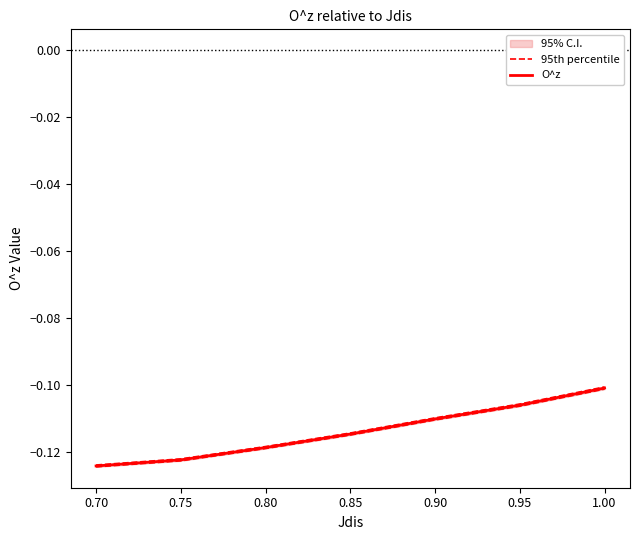

Read the O^z value at 0.75.

-0.1